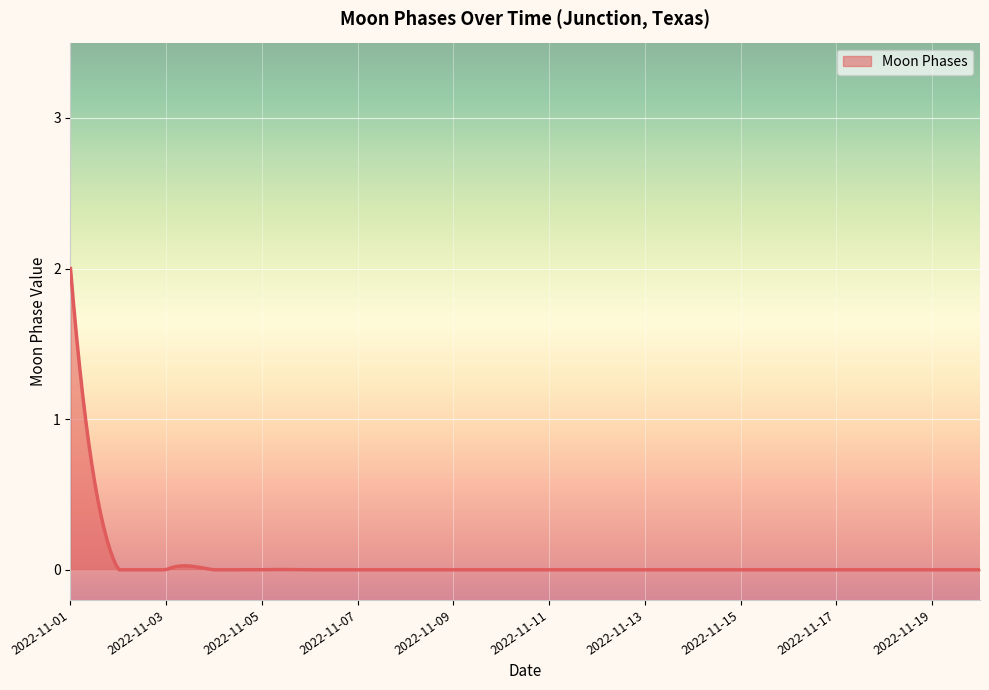

What is the maximum value shown in the chart?

2.0